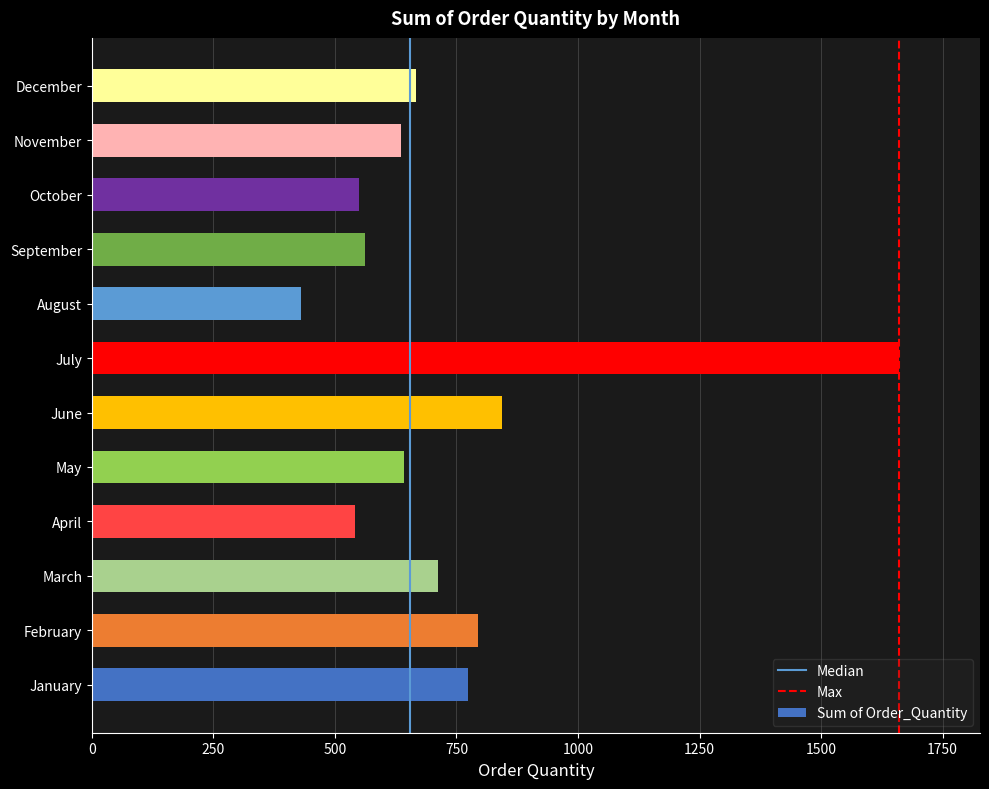

What is the maximum value shown in the chart?

1661